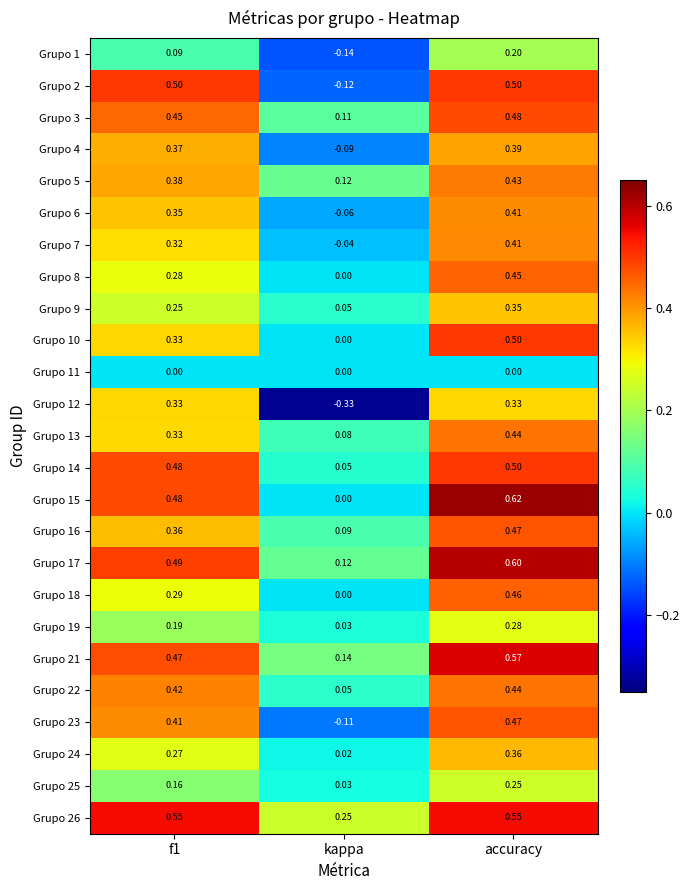

At which category does the chart reach its minimum across all series?

kappa